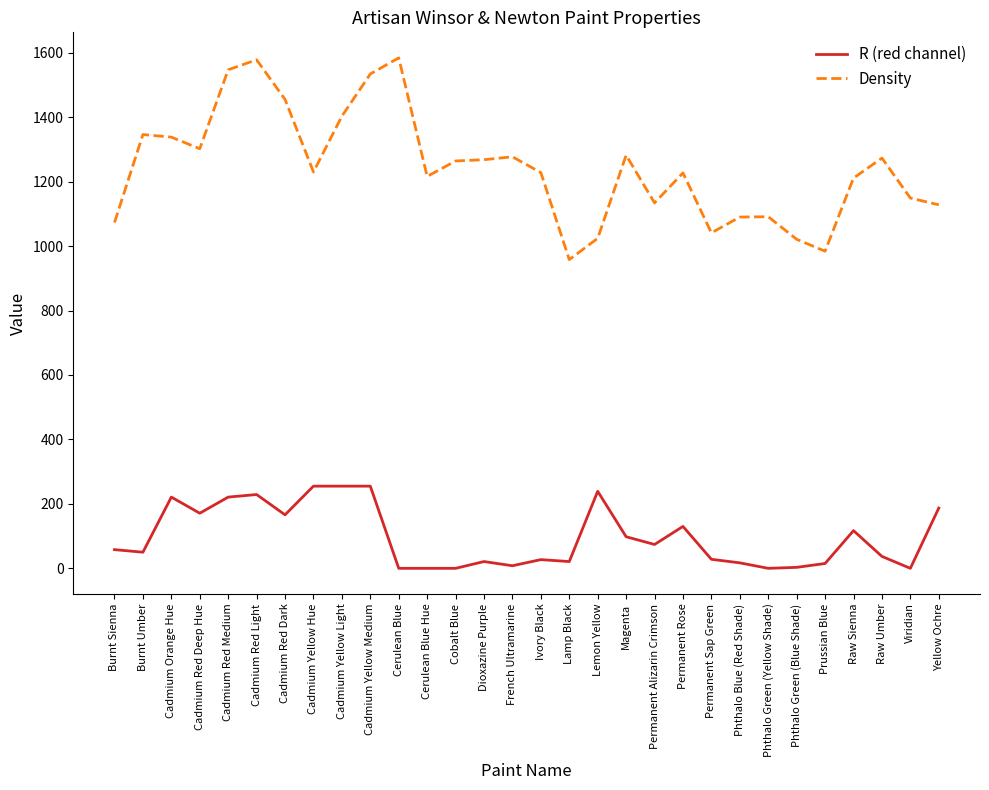

What is the greatest value displayed?

1584